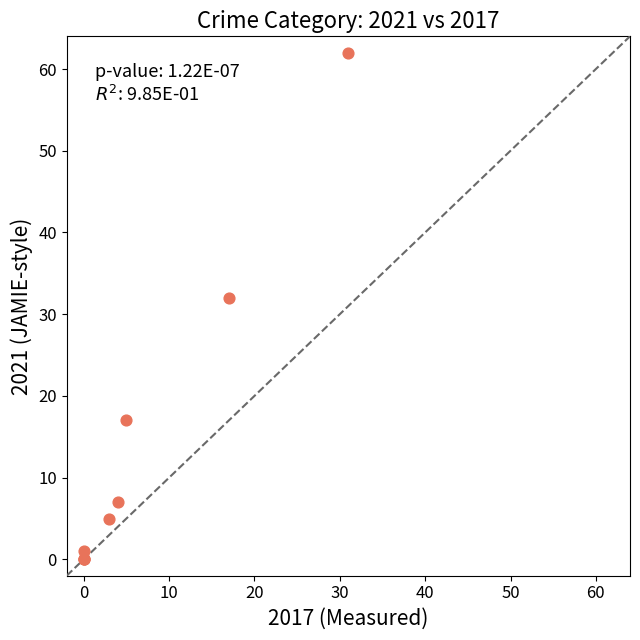

What Y value in the scatter plot is closest to 31?

32